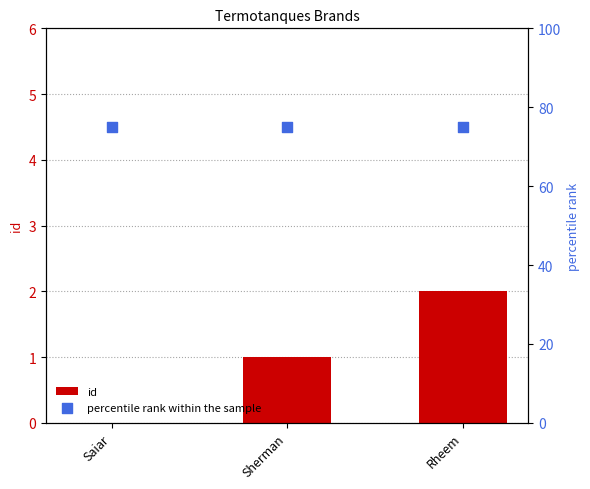

Which series reaches the maximum Y coordinate?

percentile rank within the sample